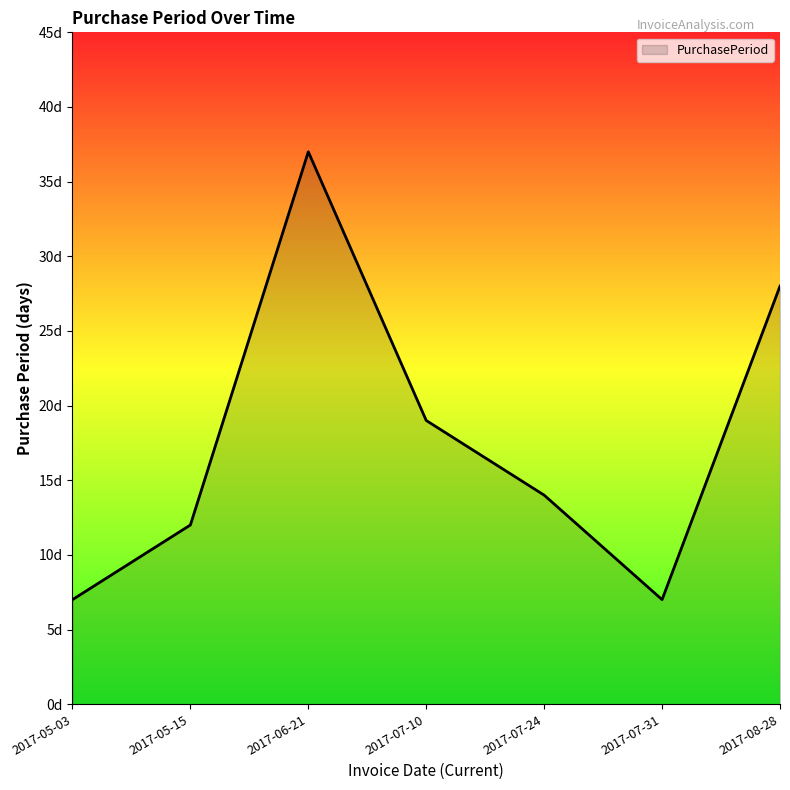

What is the minimum value shown in the chart?

7